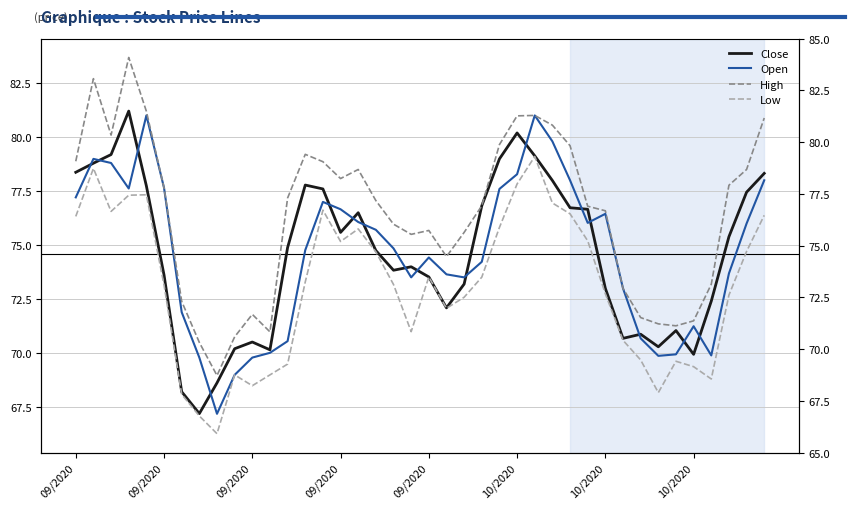

What is the approximate value of Low at 22?

72.6